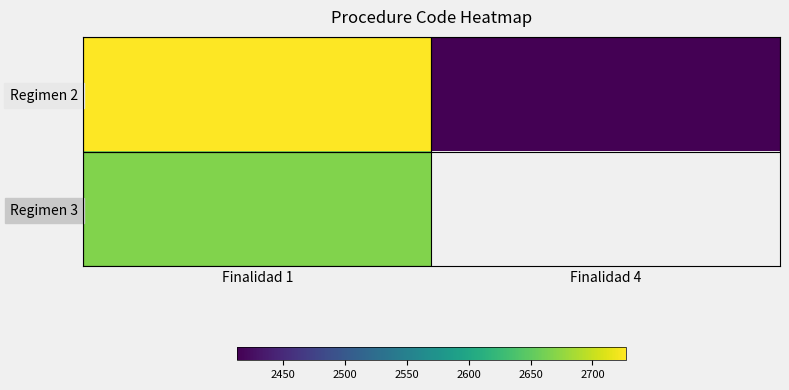

What is the sum of all Regimen 2 values?

5139.8